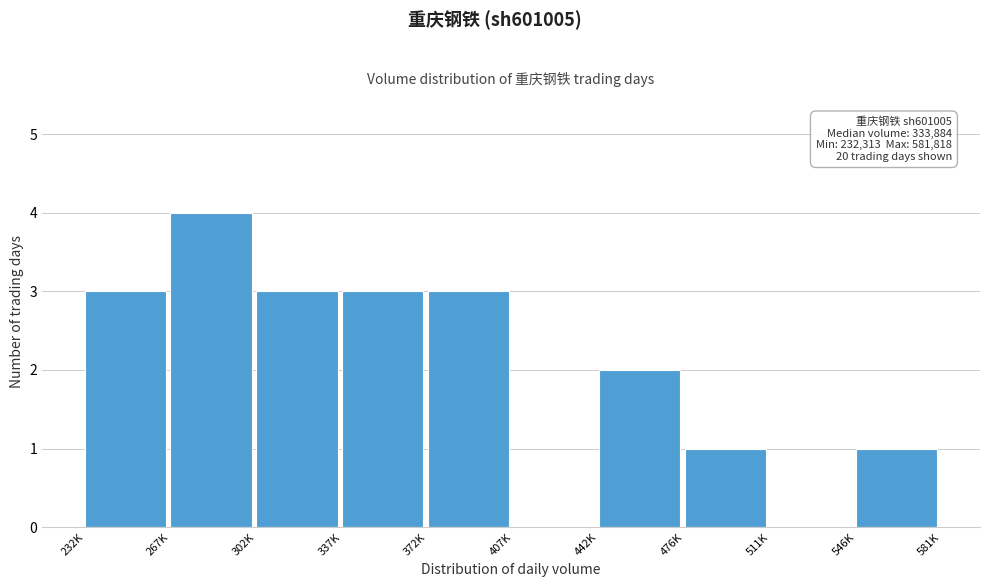

Reading right to left, what are all the values shown in this chart?

546K=1	511K=0	476K=1	442K=2	407K=0	372K=3	337K=3	302K=3	267K=4	232K=3